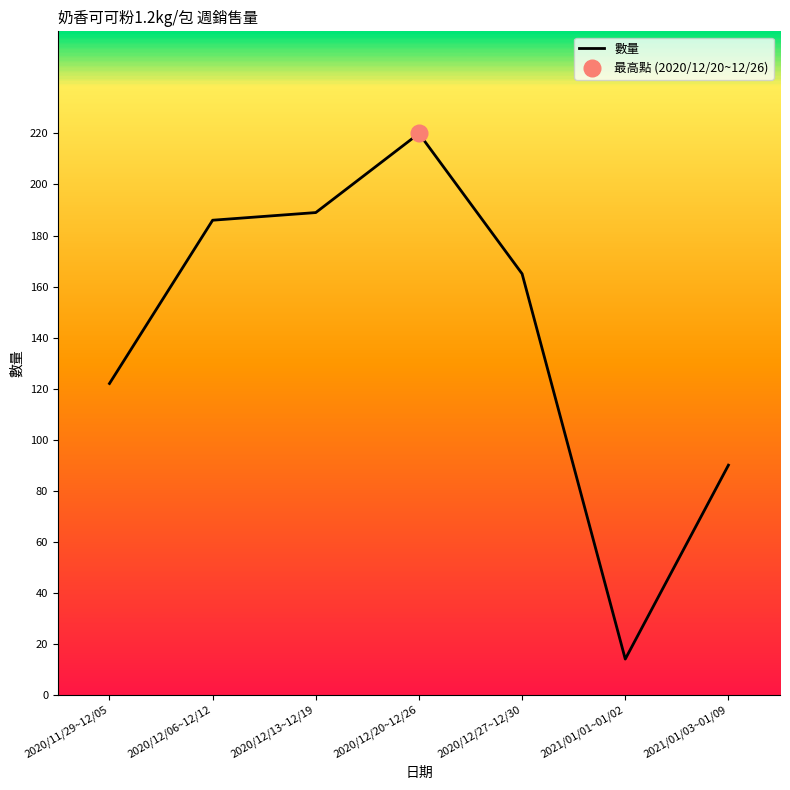

How many lines are shown in the chart?

1